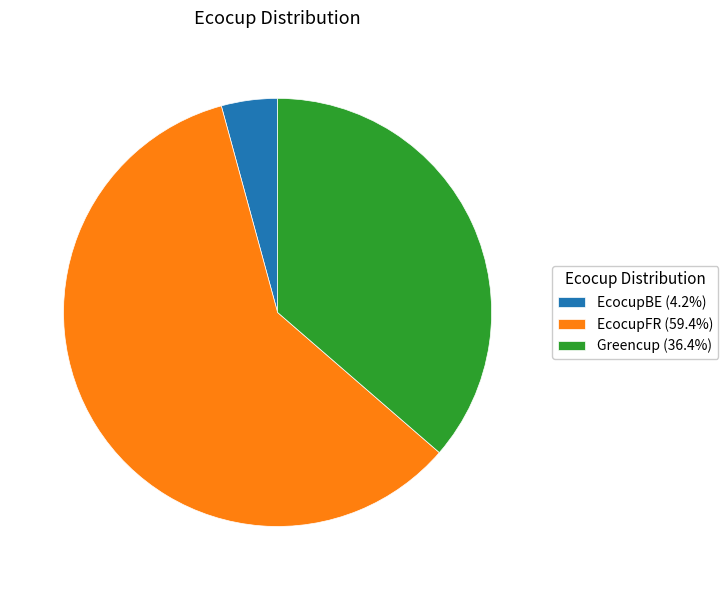

What is the ratio of the value at Greencup (36.4%) to the value at EcocupFR (59.4%)?

0.6